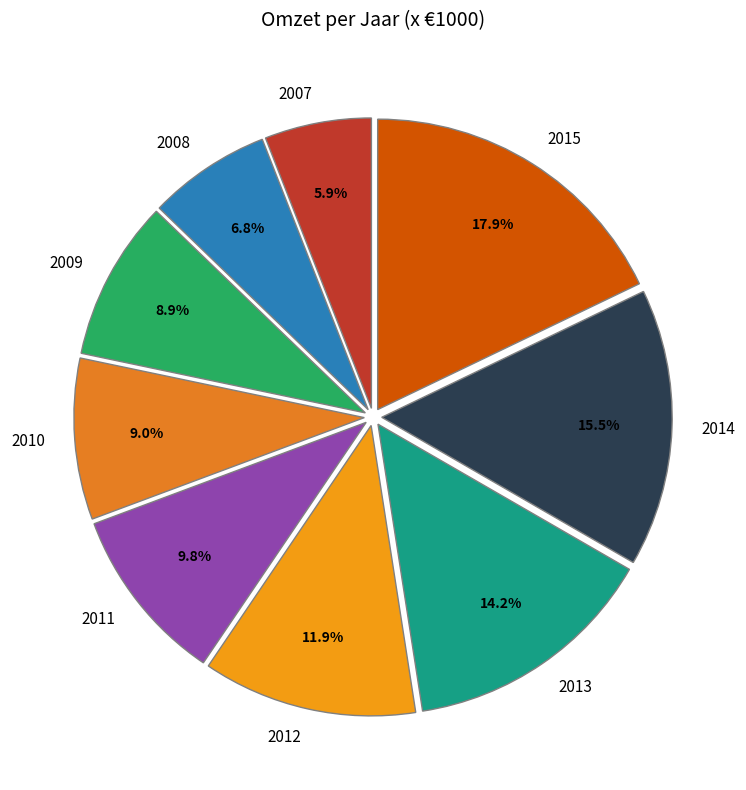

Which has a higher value, 2014 or 2007?

2014